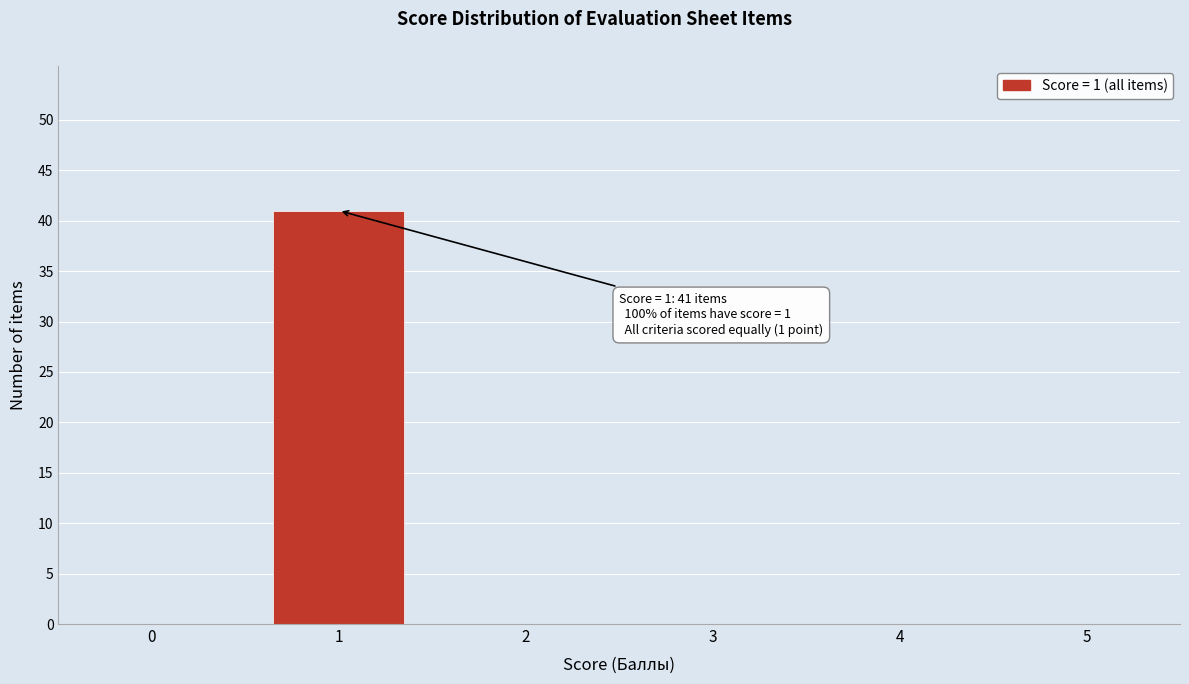

Reading left to right, what are all the values shown in this chart?

0=0	1=41	2=0	3=0	4=0	5=0